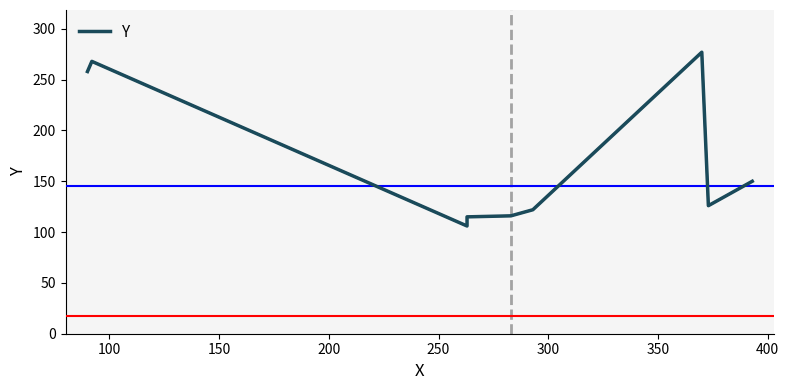

True or false: the data shows 182 at 150.

False